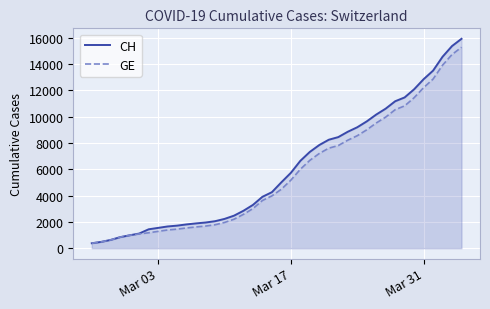

Which series has the largest range (max minus min)?

CH